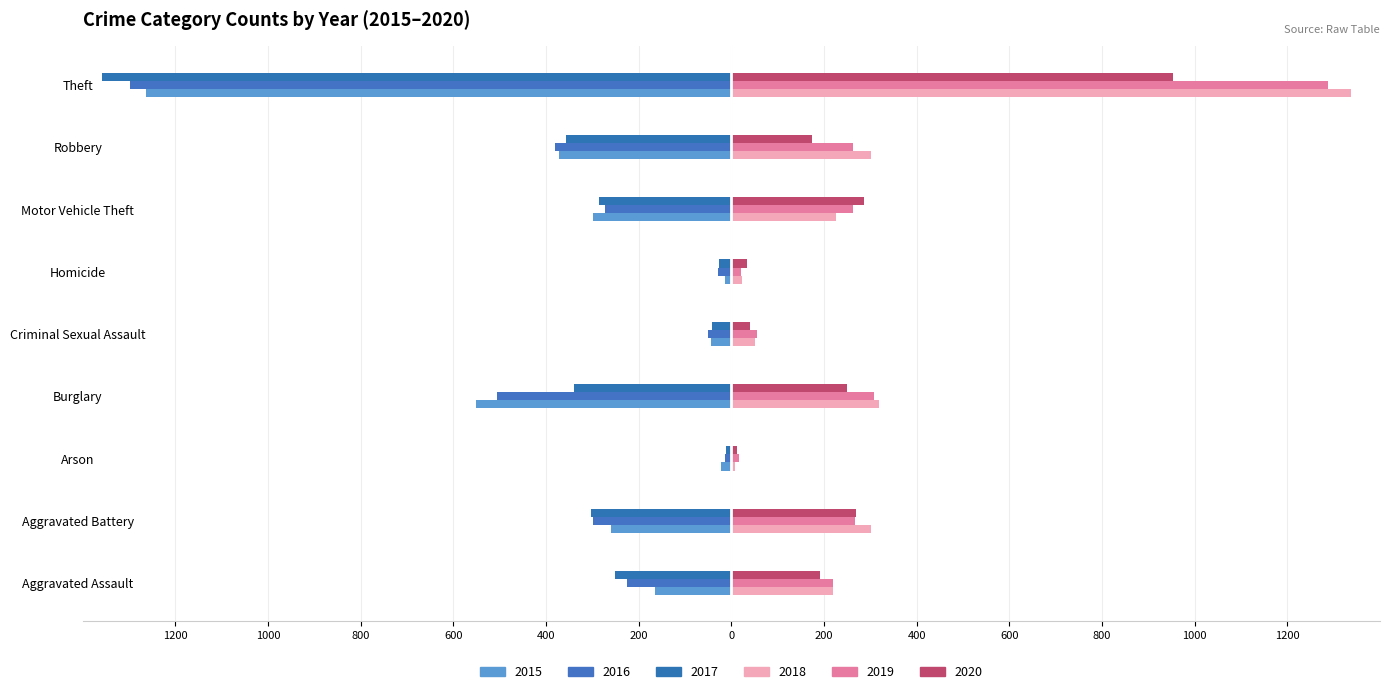

Where is 2018 nearest to the value 672?

Burglary